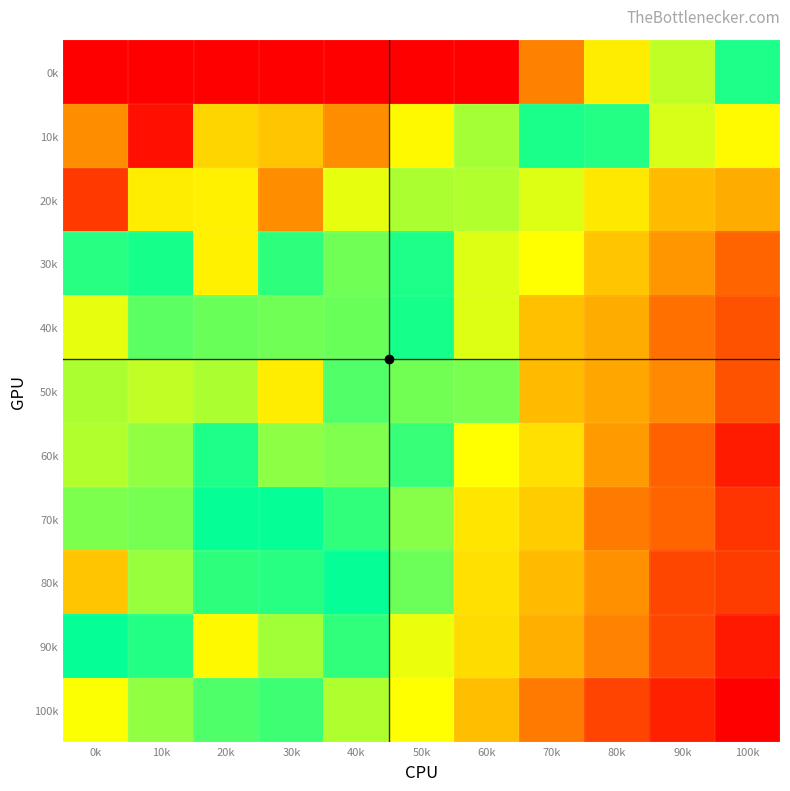

Which series has the widest spread of values?

100k